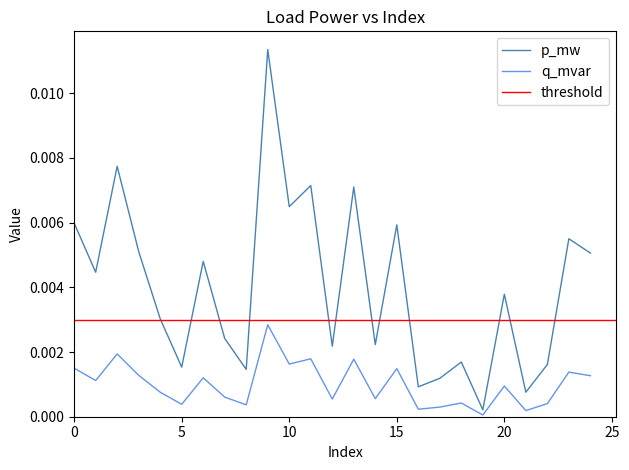

Does the chart have visible grid lines?

No